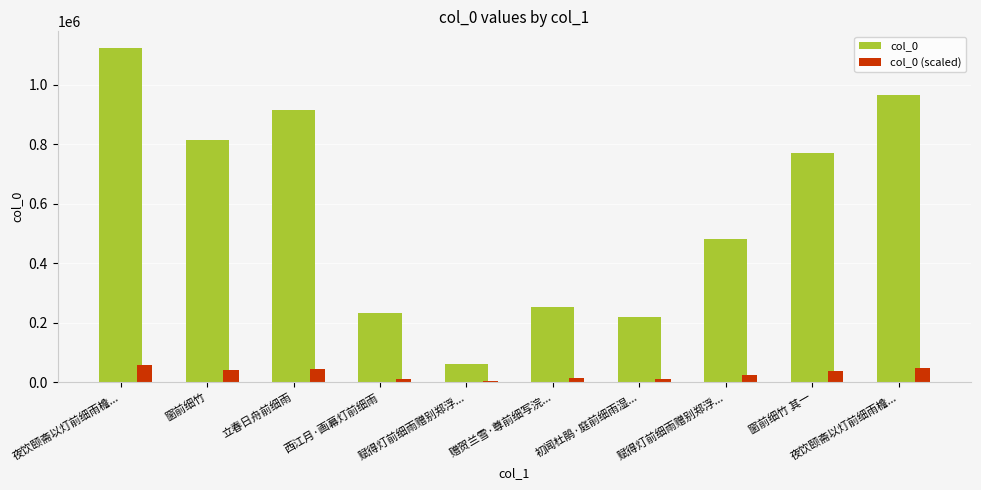

What are all the series names shown in the legend?

col_0, col_0 (scaled)